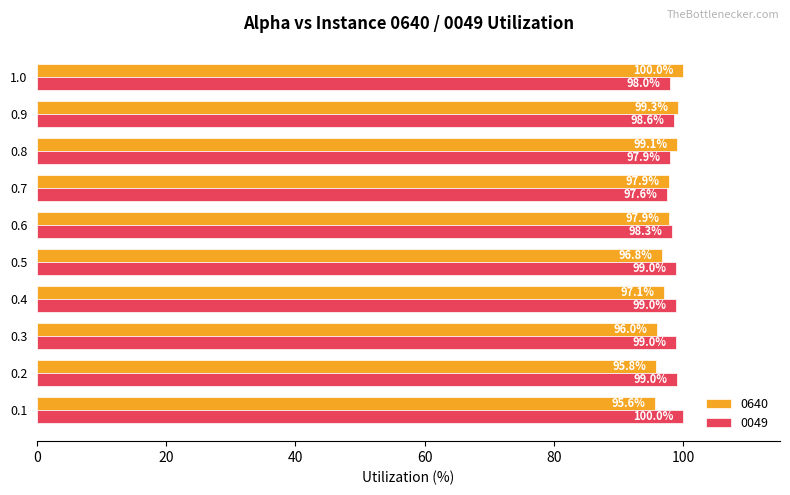

What is the lowest value of the 0640 series?

95.6